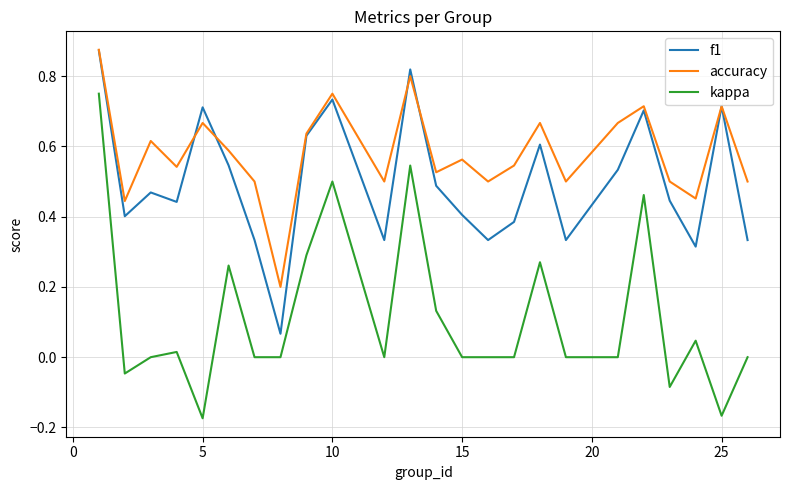

Which series has the largest total across all categories?

accuracy